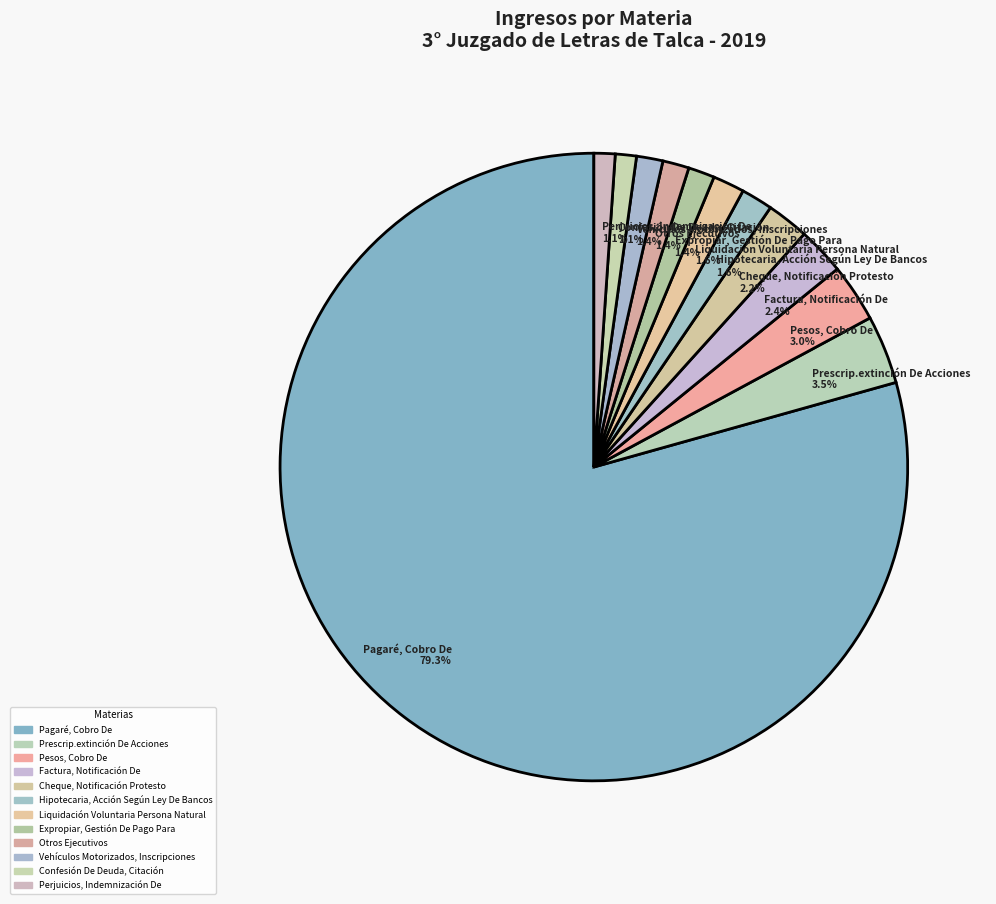

Which has a higher value, Prescrip.extinción De Acciones 3.5% or Vehículos Motorizados, Inscripciones 1.4%?

Prescrip.extinción De Acciones 3.5%